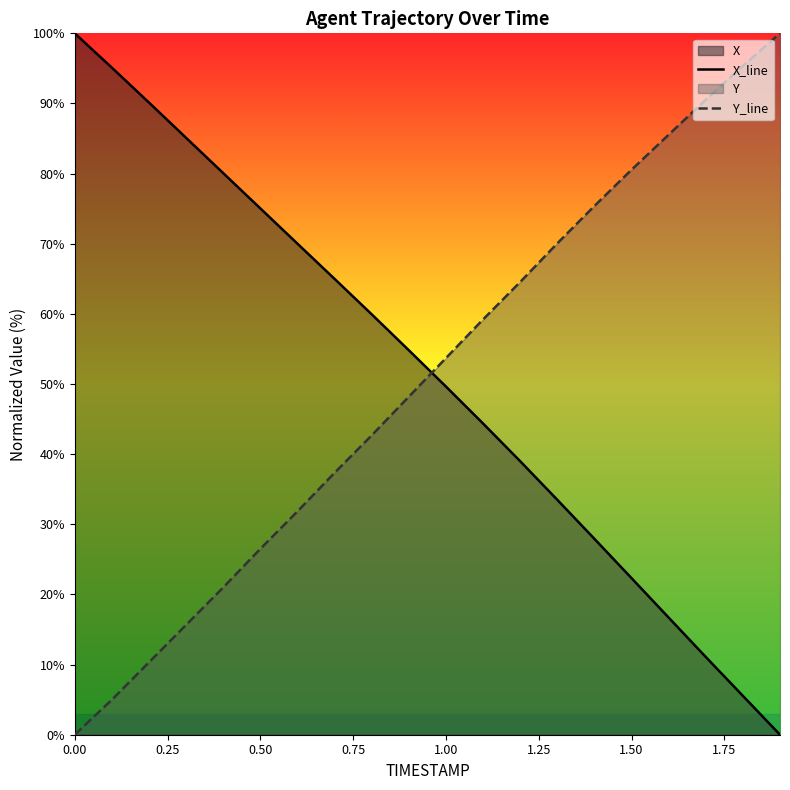

What is the difference between the maximum and minimum values in the X_line series?

100.0